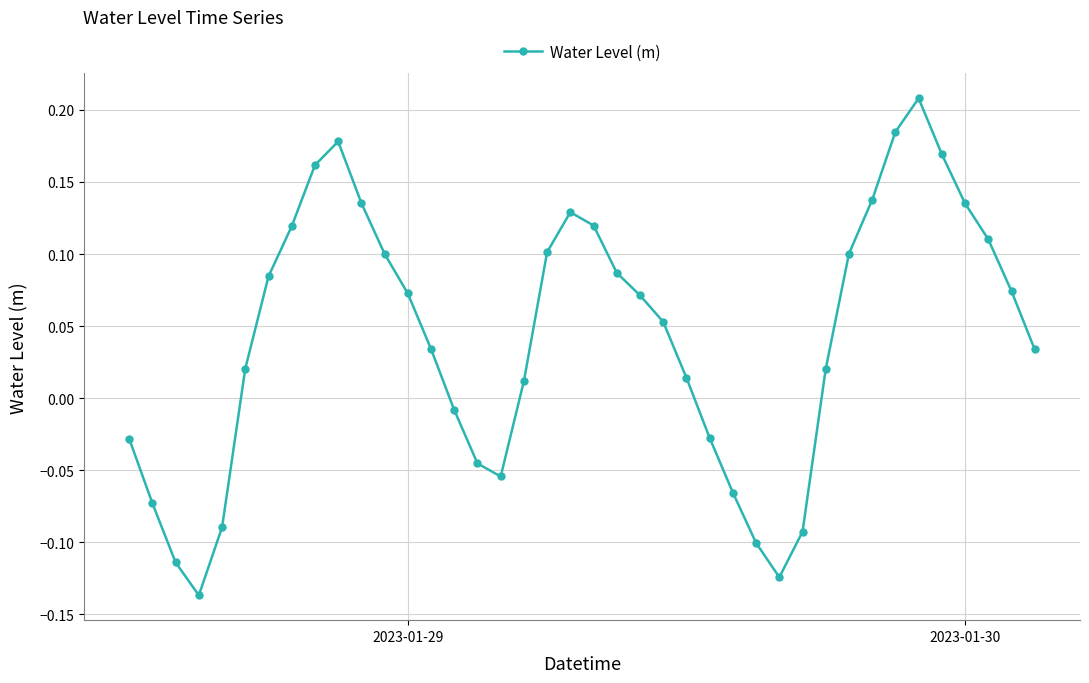

True or false: there are more than 1 points higher than both neighbors.

True